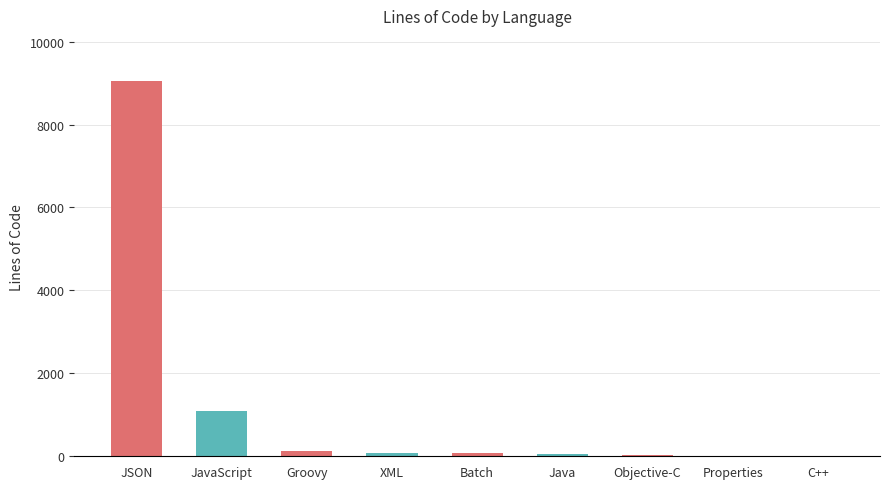

True or false: the data shows 119 at Groovy.

True